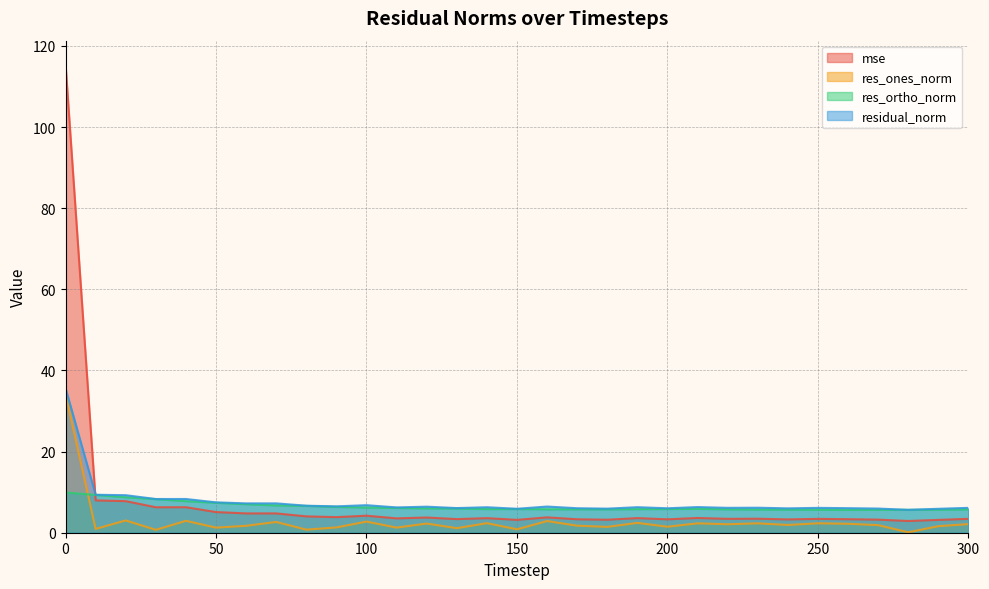

True or false: residual_norm has a value of 4.8 at 30.

False